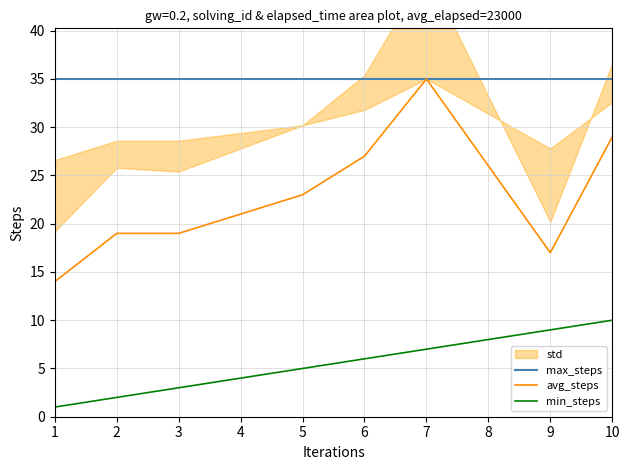

True or false: avg_steps and min_steps cross at least once.

False